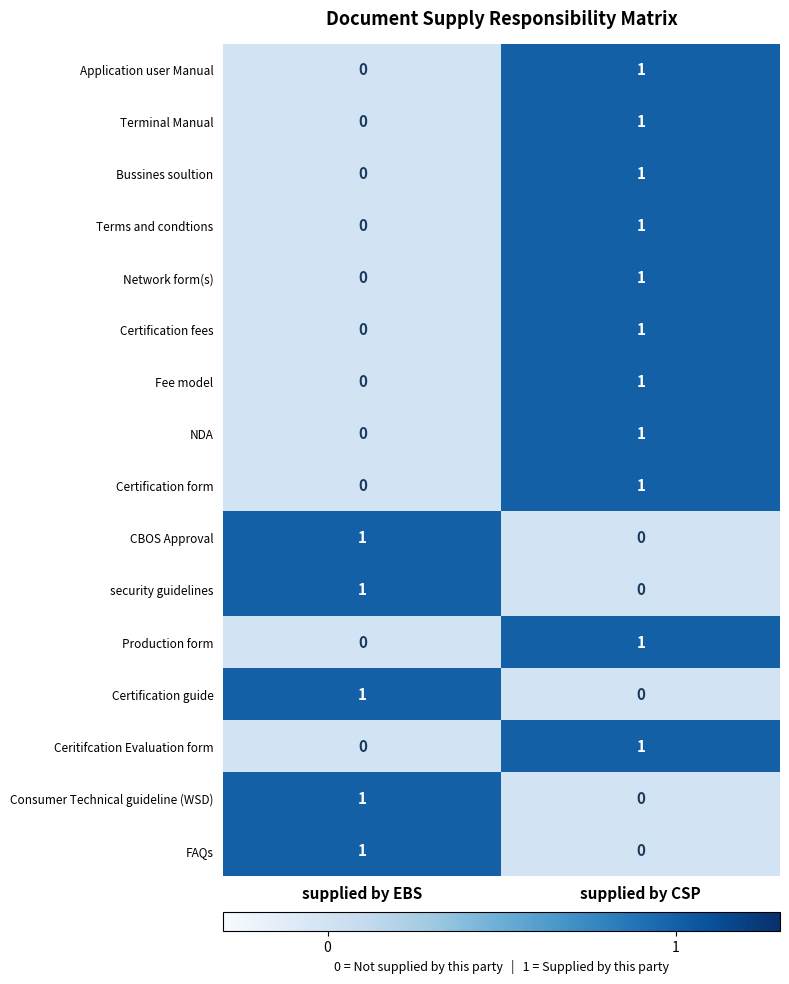

At which category is the sum across all series the highest?

supplied by CSP